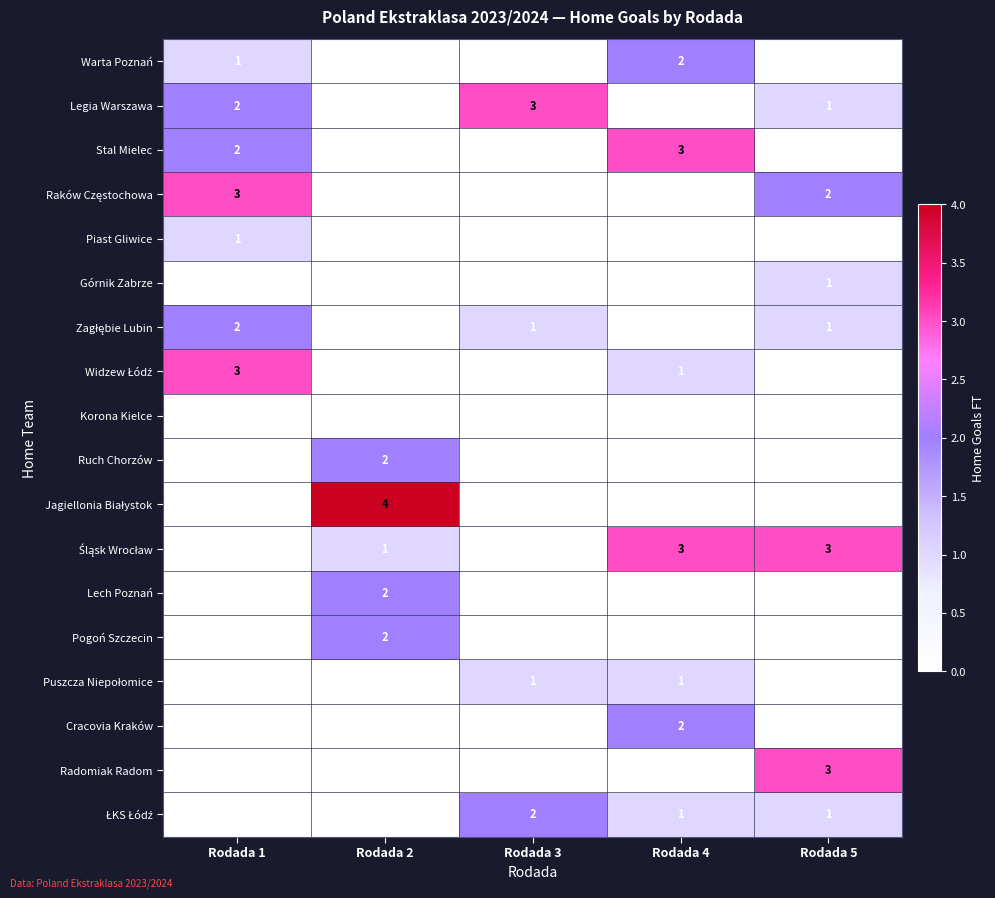

The Cracovia Kraków series shows -1 at Rodada 5. True or false?

False